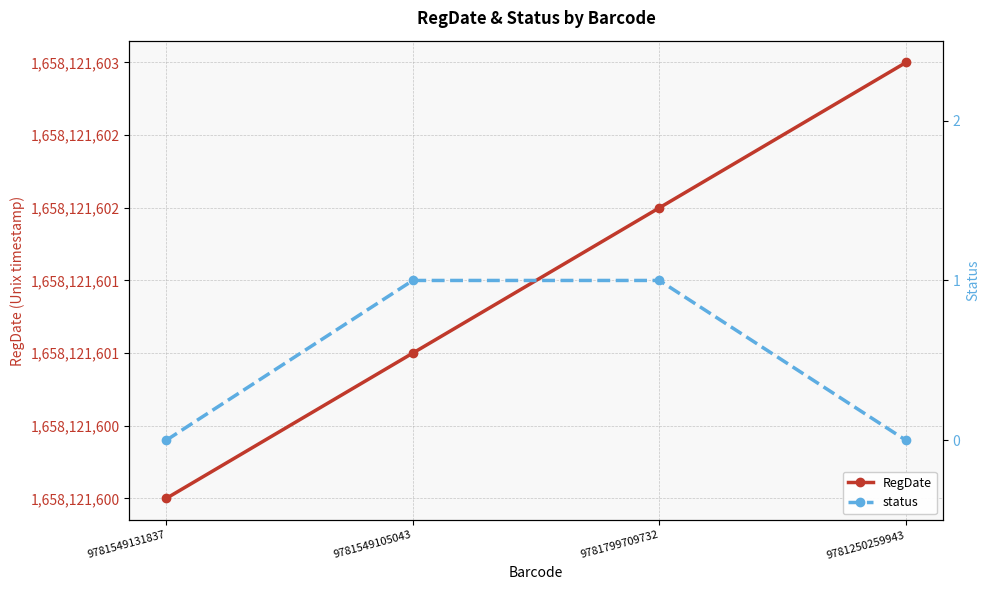

How many status values are between 0 and 1?

4